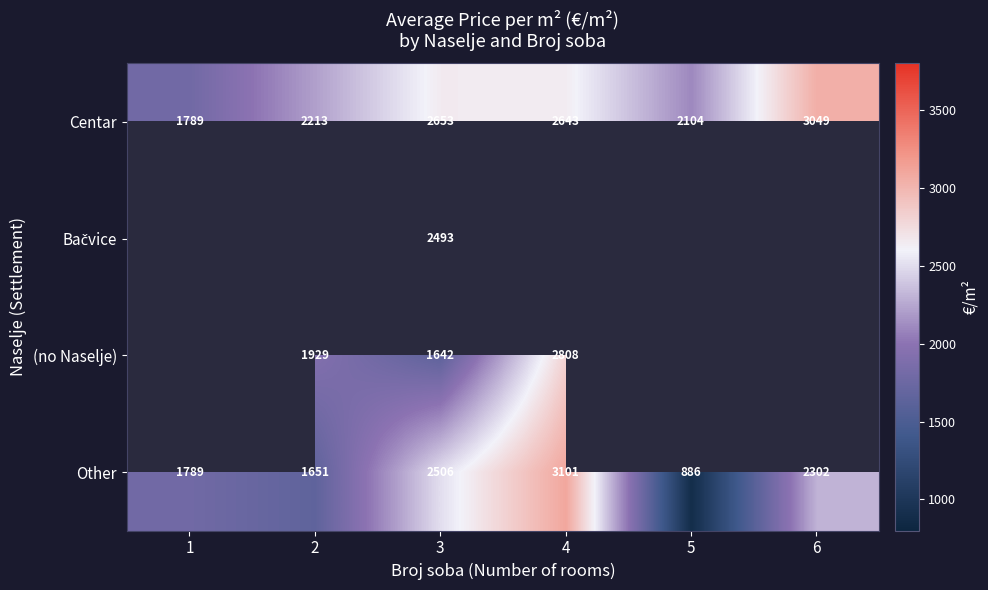

Is the value of (no Naselje) at 2 greater than the value of Centar at 3?

No